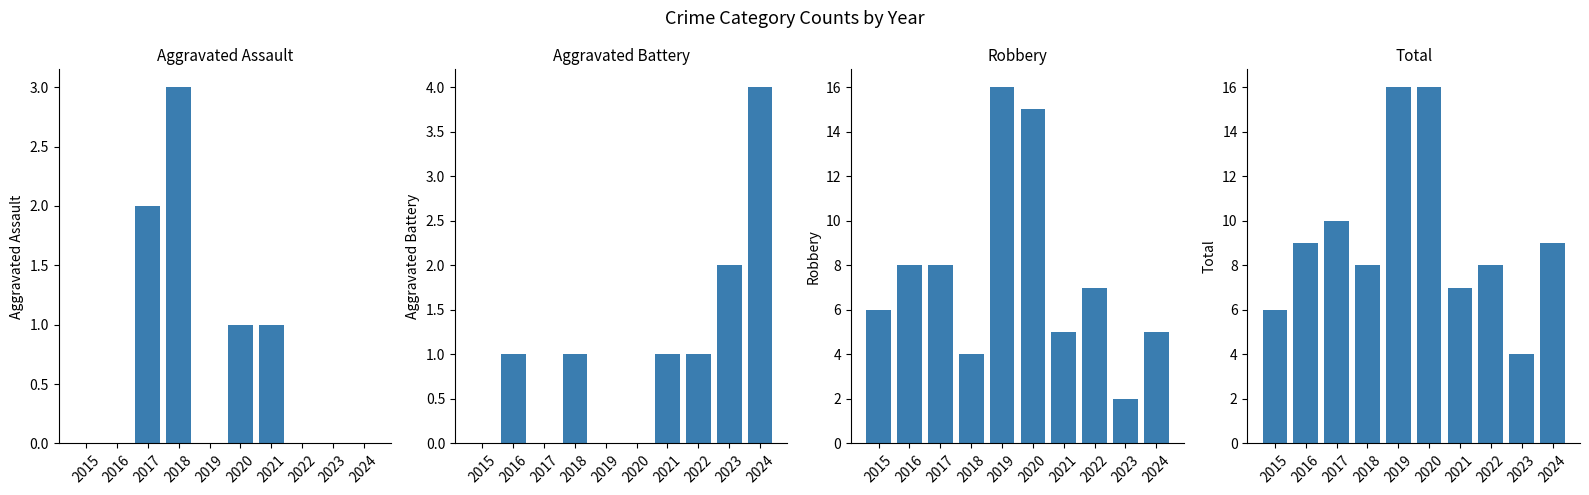

Is it true that Robbery equals 1 at 2024?

False